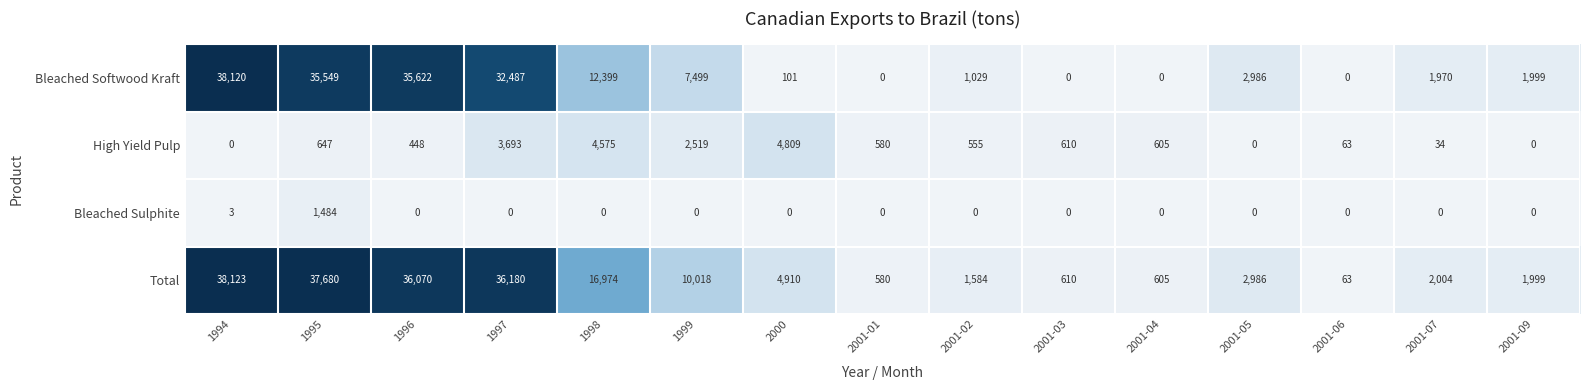

Which series has the largest range (max minus min)?

Bleached Softwood Kraft